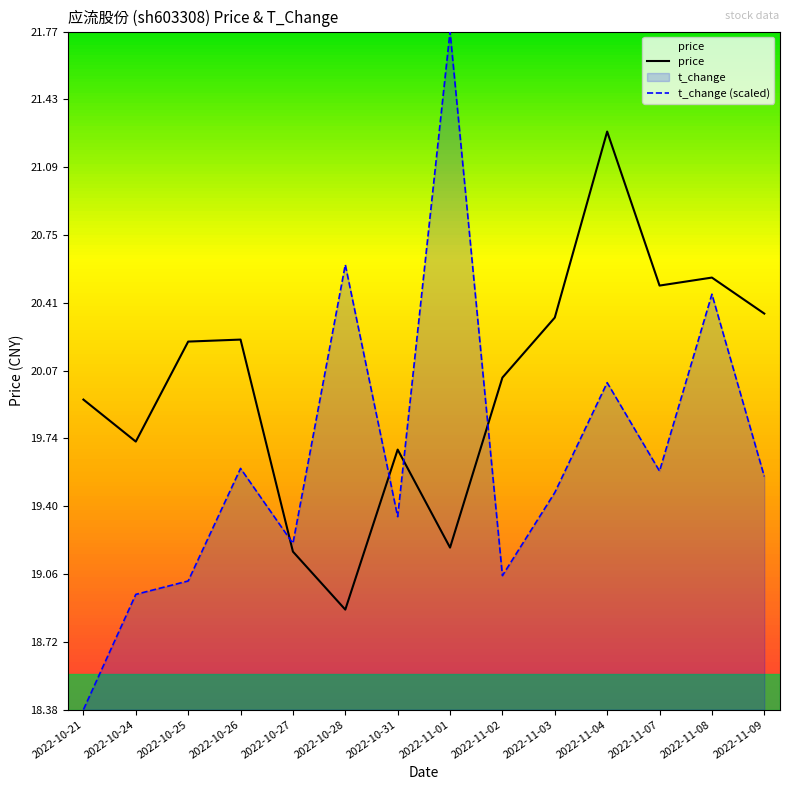

Read the t_change (scaled) value at 2022-10-27.

19.2